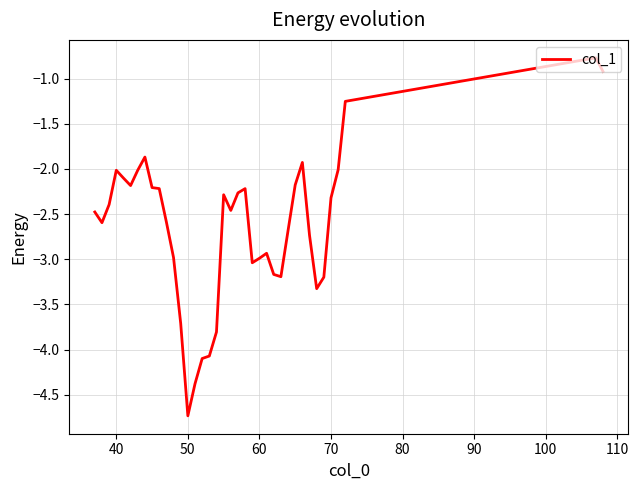

What is the minimum value shown in the chart?

-4.7